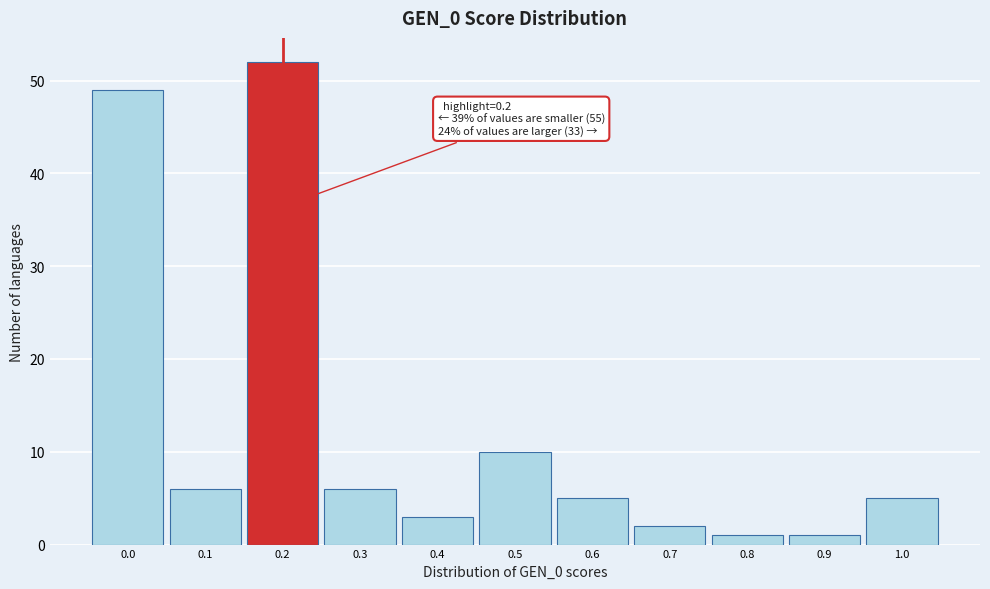

Reading left to right, transcribe all the data shown in this chart.

0.0=49	0.1=6	0.2=52	0.3=6	0.4=3	0.5=10	0.6=5	0.7=2	0.8=1	0.9=1	1.0=5